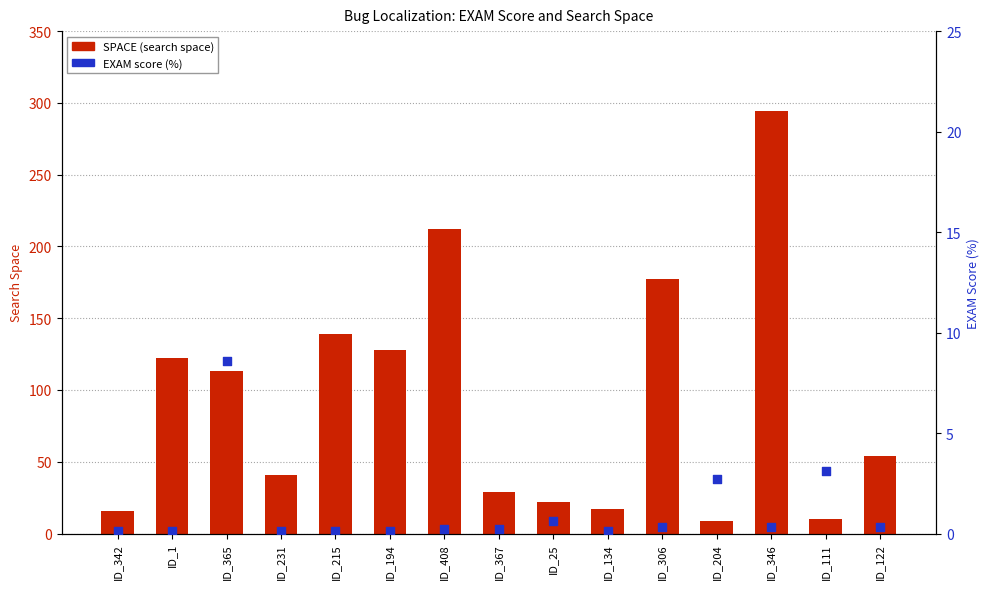

Which series contains the highest Y value?

SPACE (search space)